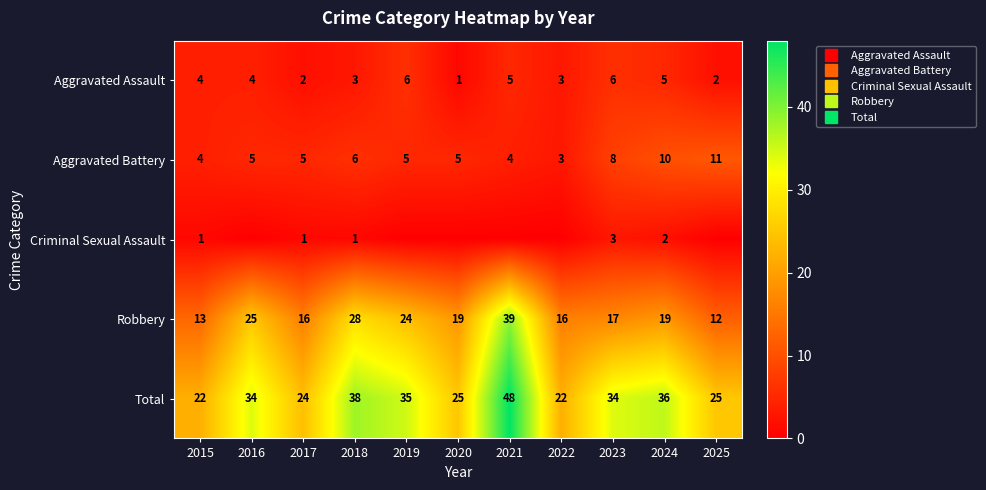

What is the approximate value of Aggravated Battery at 2021?

4